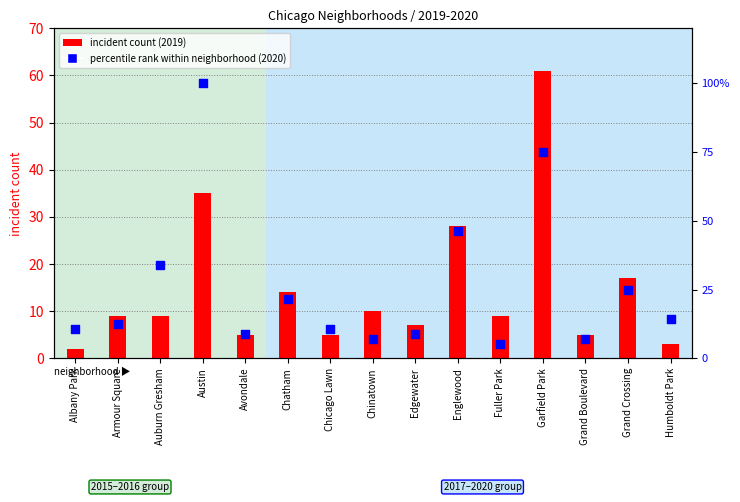

Is the value of incident count at Auburn Gresham greater than the value of percentile rank within neighborhood at Fuller Park?

Yes